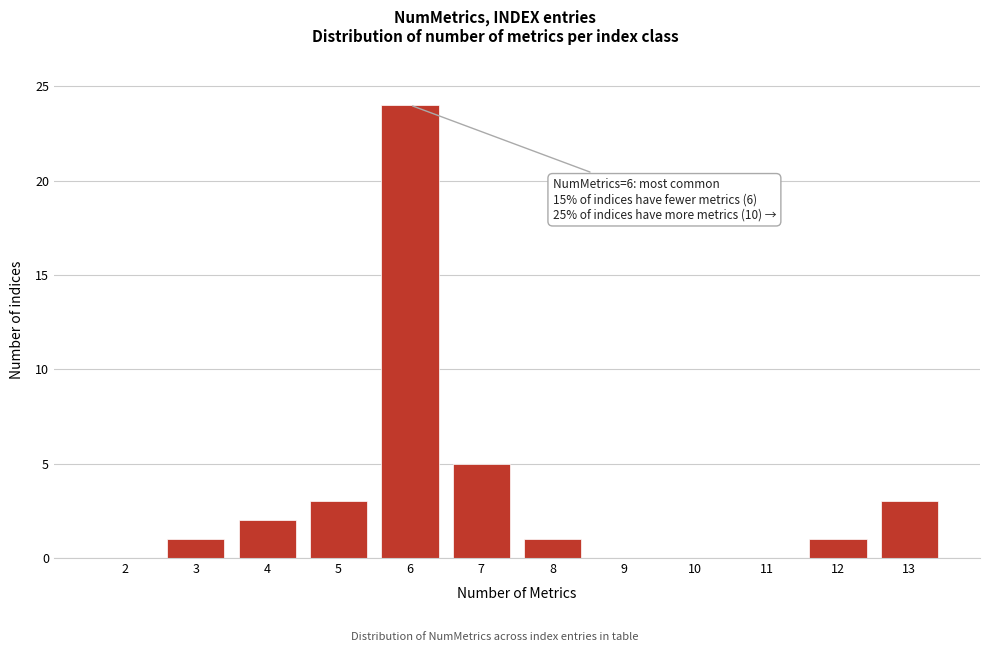

Reading left to right, what are all the values shown in this chart?

2=0	3=1	4=2	5=3	6=24	7=5	8=1	9=0	10=0	11=0	12=1	13=3